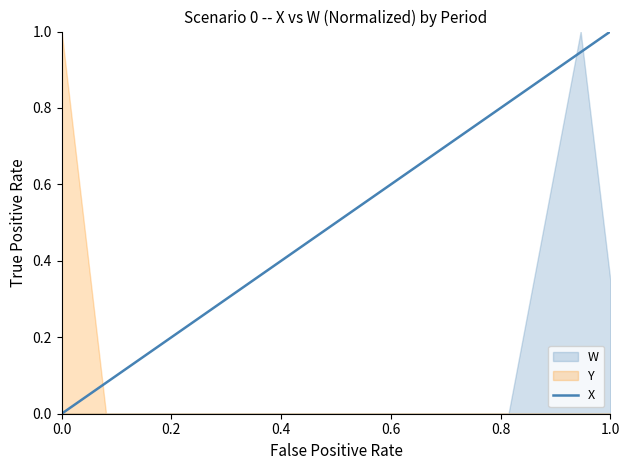

Which has a higher value, 0.6 or 0.2?

0.6